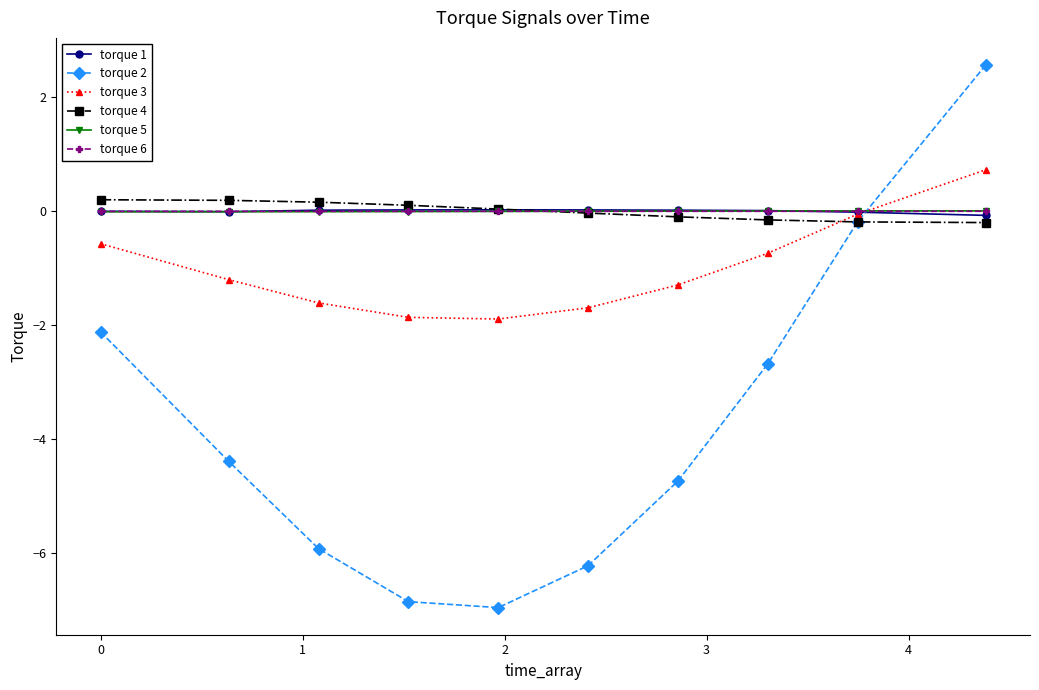

What is the minimum value shown in the chart?

-7.0